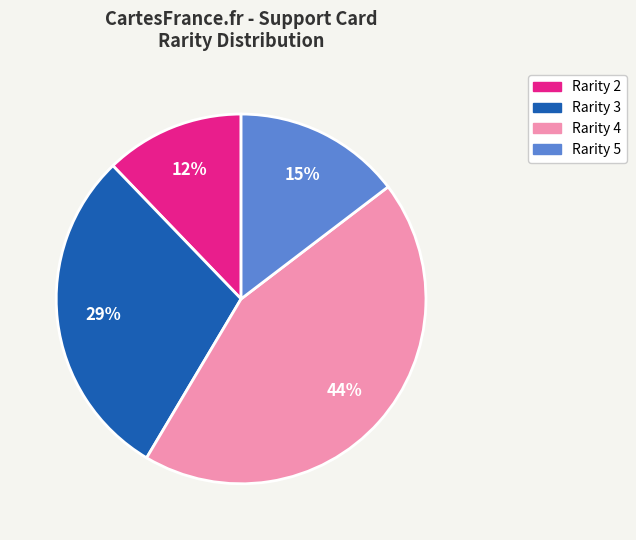

Is there a majority slice in this chart?

No